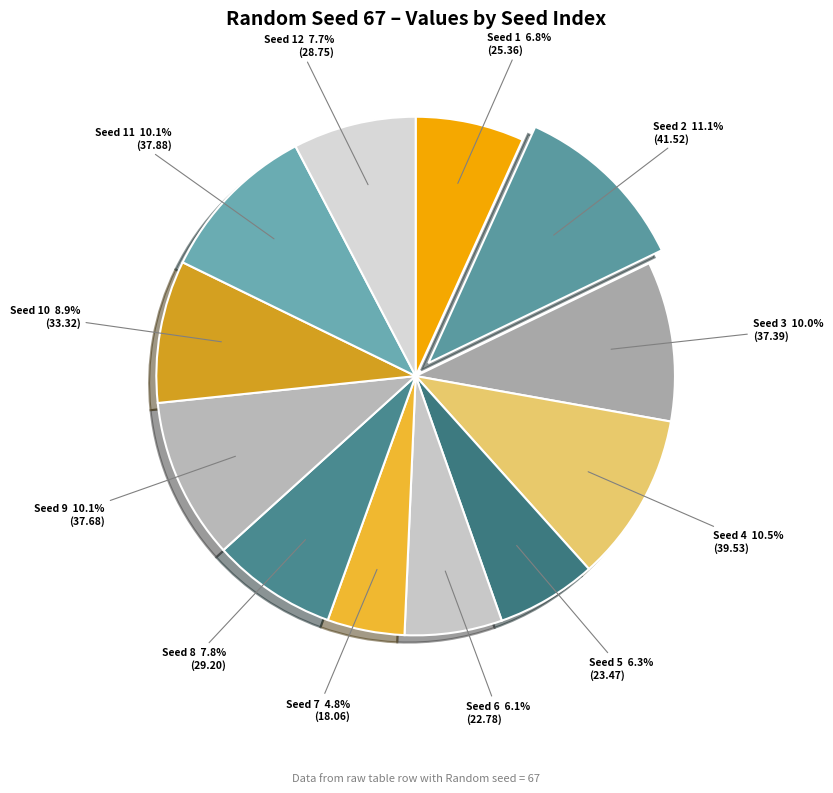

To the nearest percent, what is the difference between the largest and smallest slice percentages?

6%